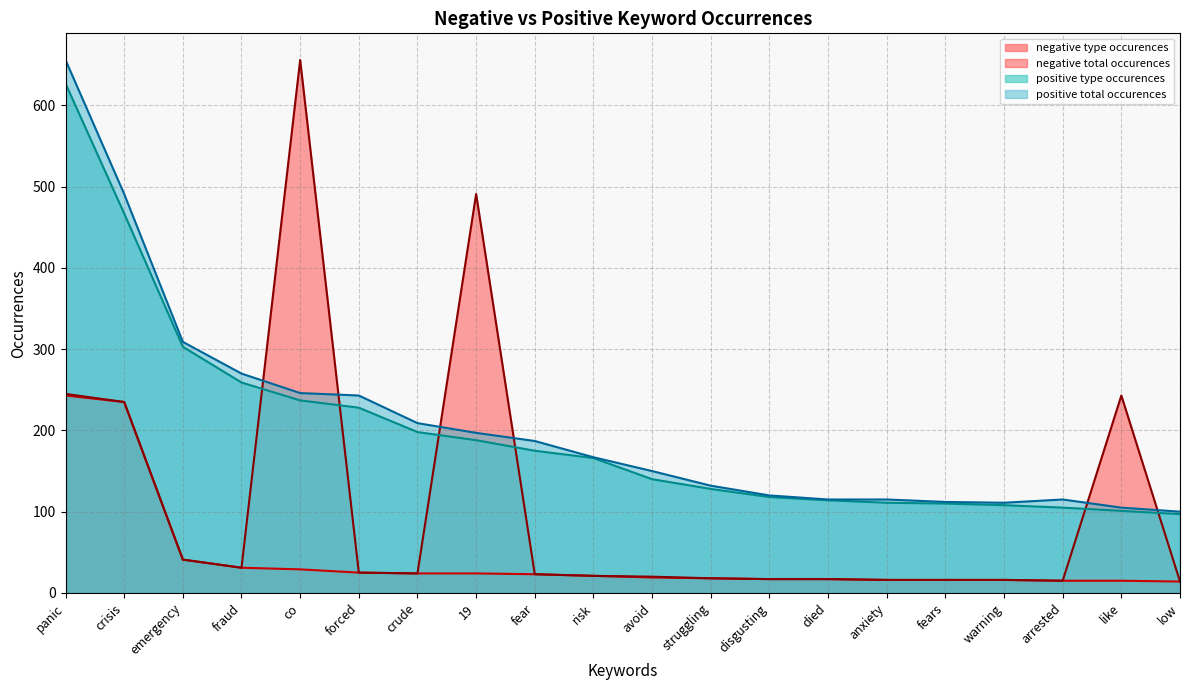

How many values in the positive total_occurences series exceed 167?

9